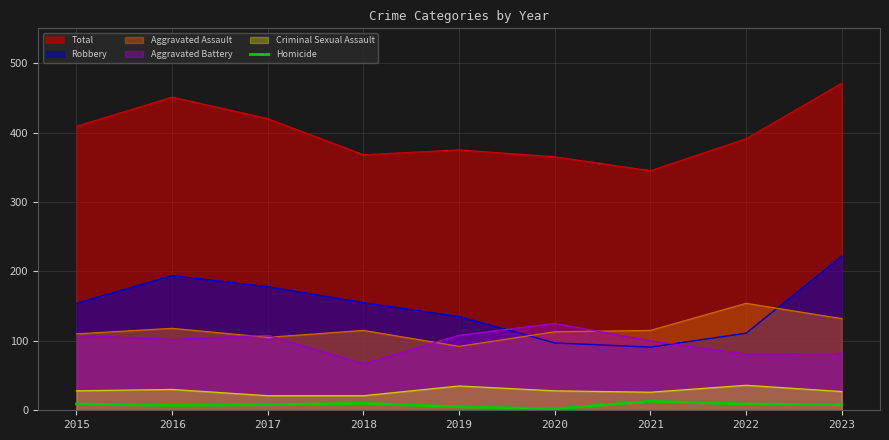

Where does the data first go above 8?

2015